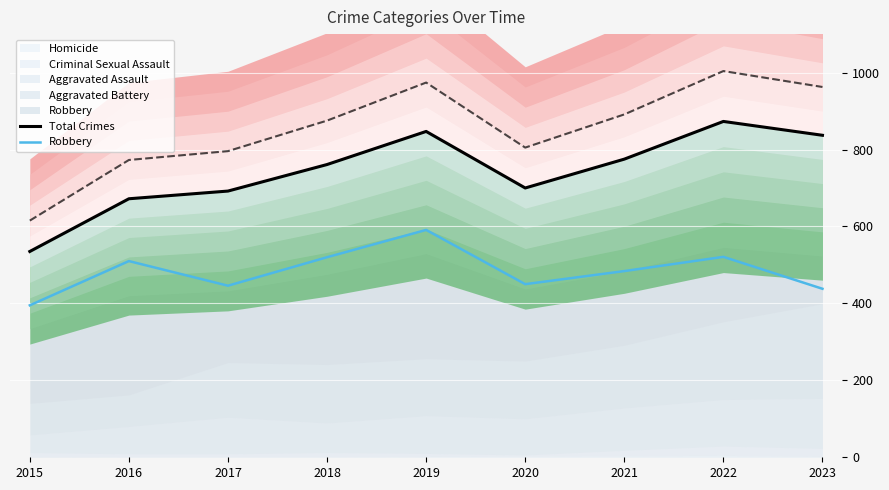

True or false: Robbery has a value of 520 at 2018.

True